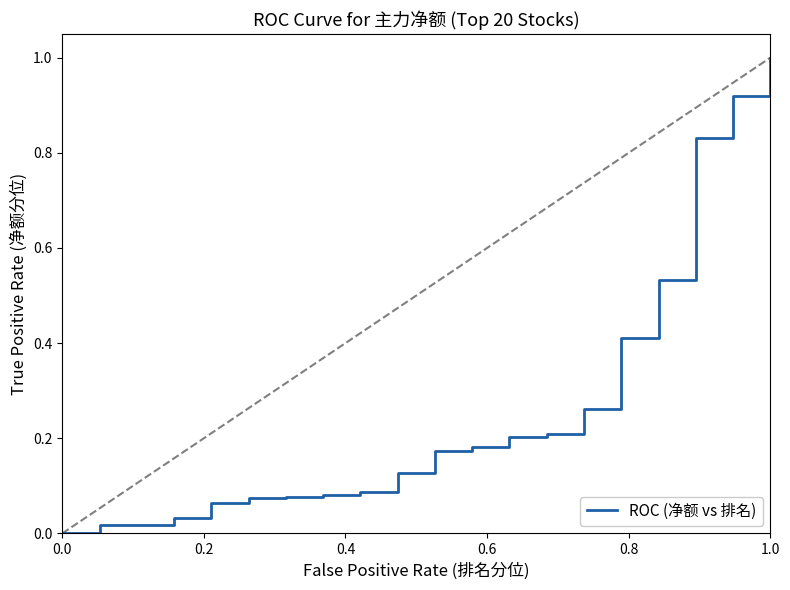

How many values exceed 0?

19